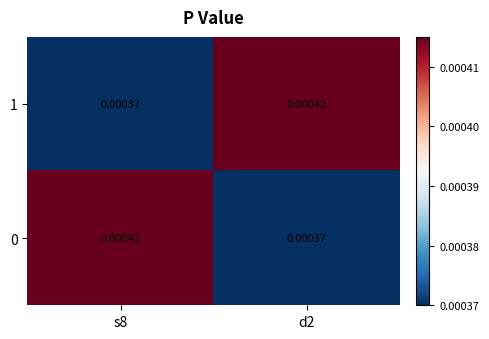

Is the value of 1 at d2 greater than the value of 0 at d2?

Yes